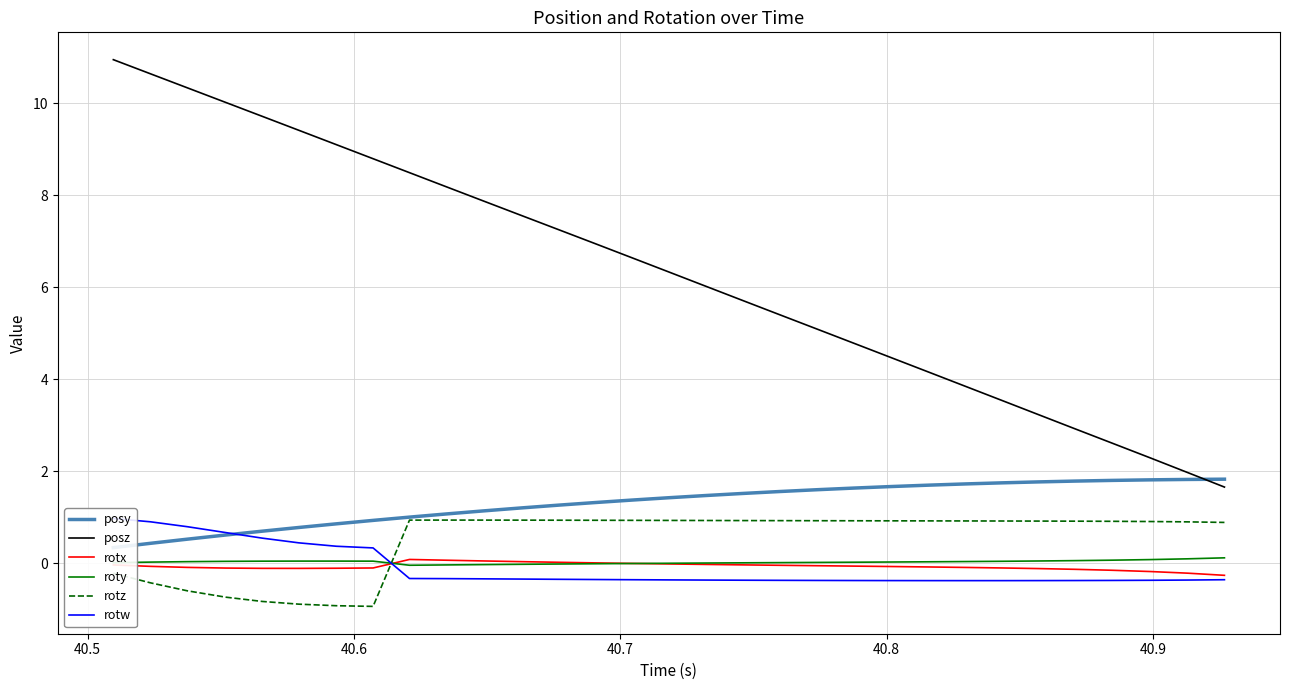

What is the lowest value of the posz series?

1.7